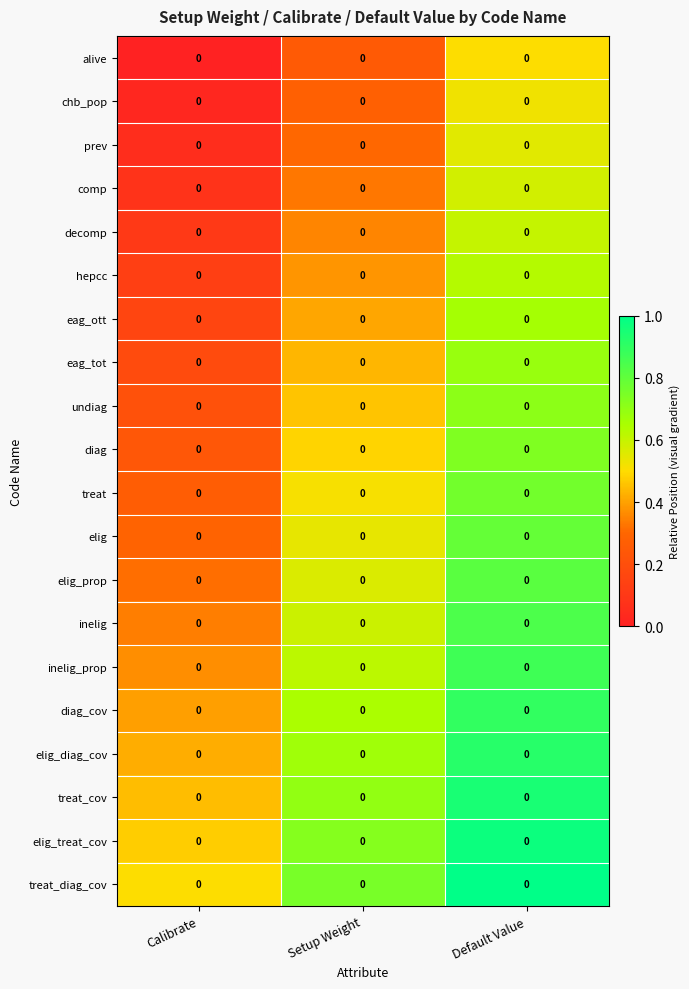

Which label corresponds to the largest value in the chart?

Default Value